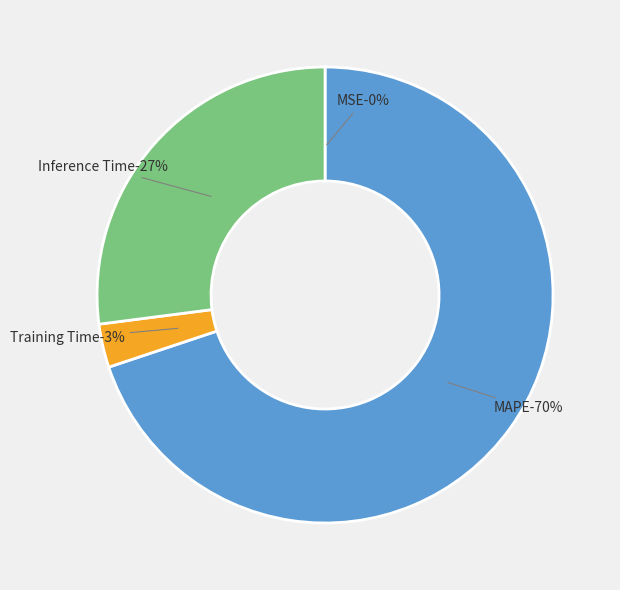

What percentage do Inference Time and MAPE together represent?

96.9%